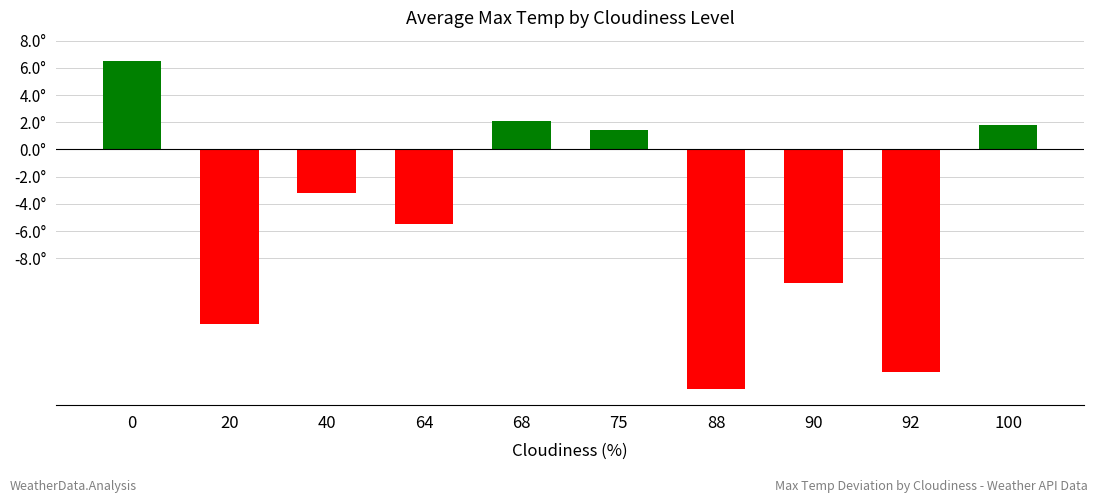

What is the difference between the maximum and minimum values?

24.1